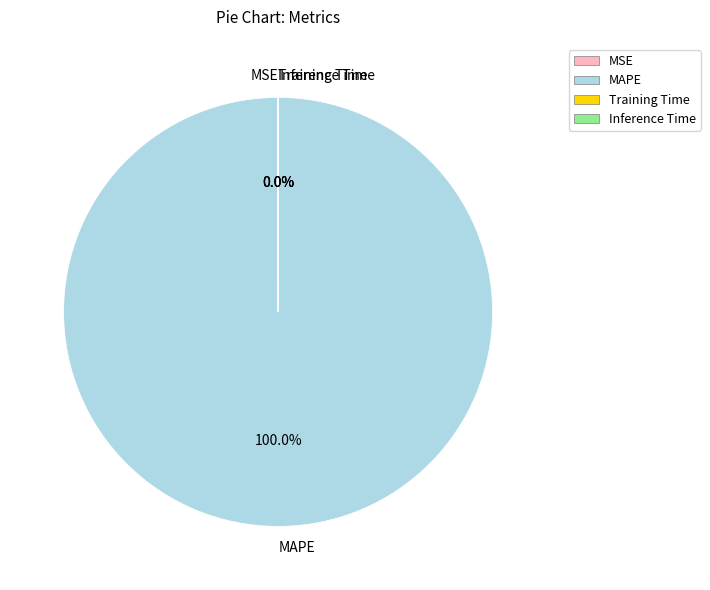

To the nearest percent, what is the average slice percentage?

25%